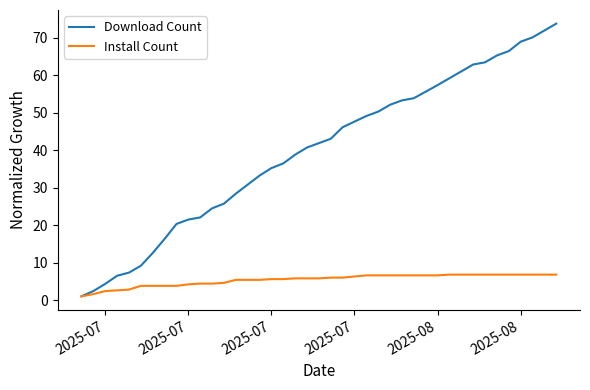

Which series has the largest range (max minus min)?

Download Count